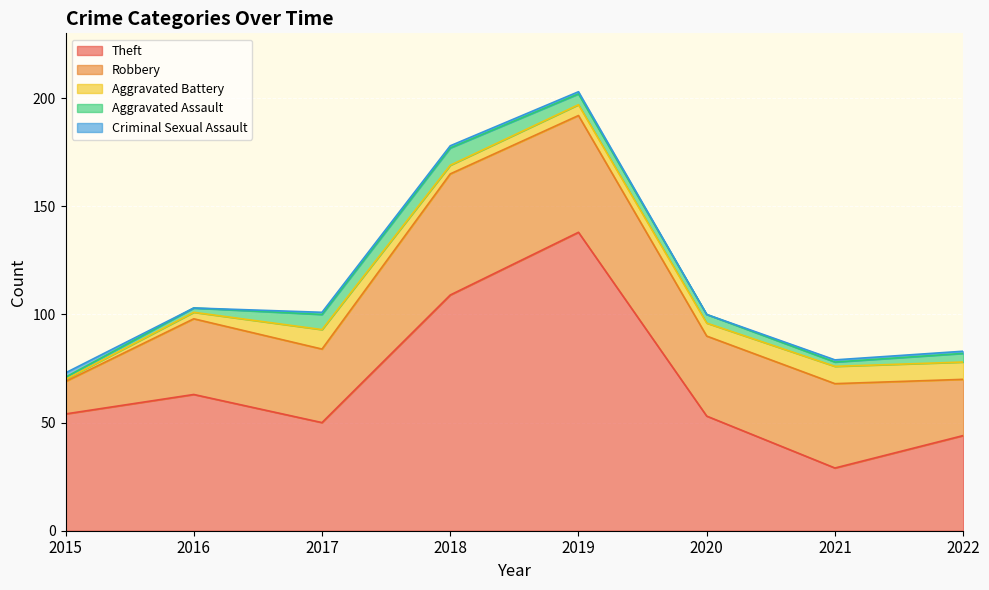

How many lines are shown in the chart?

5